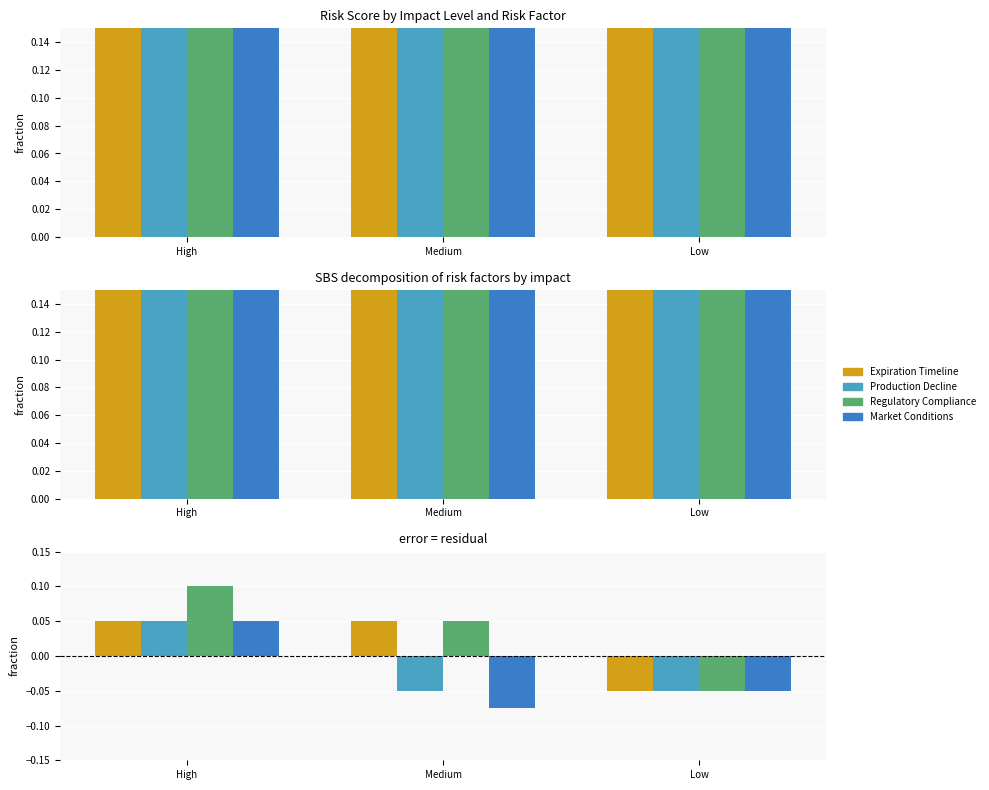

Rank the series at High from lowest to highest value.

Expiration Timeline, Production Decline, Market Conditions, Regulatory Compliance